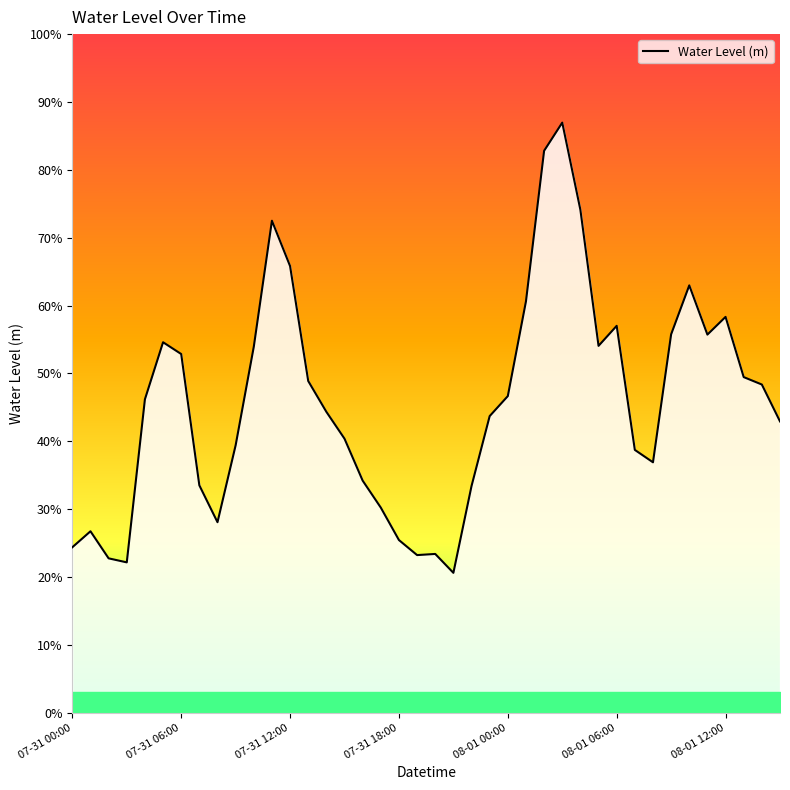

Is this an area chart (filled region under the line)?

Yes